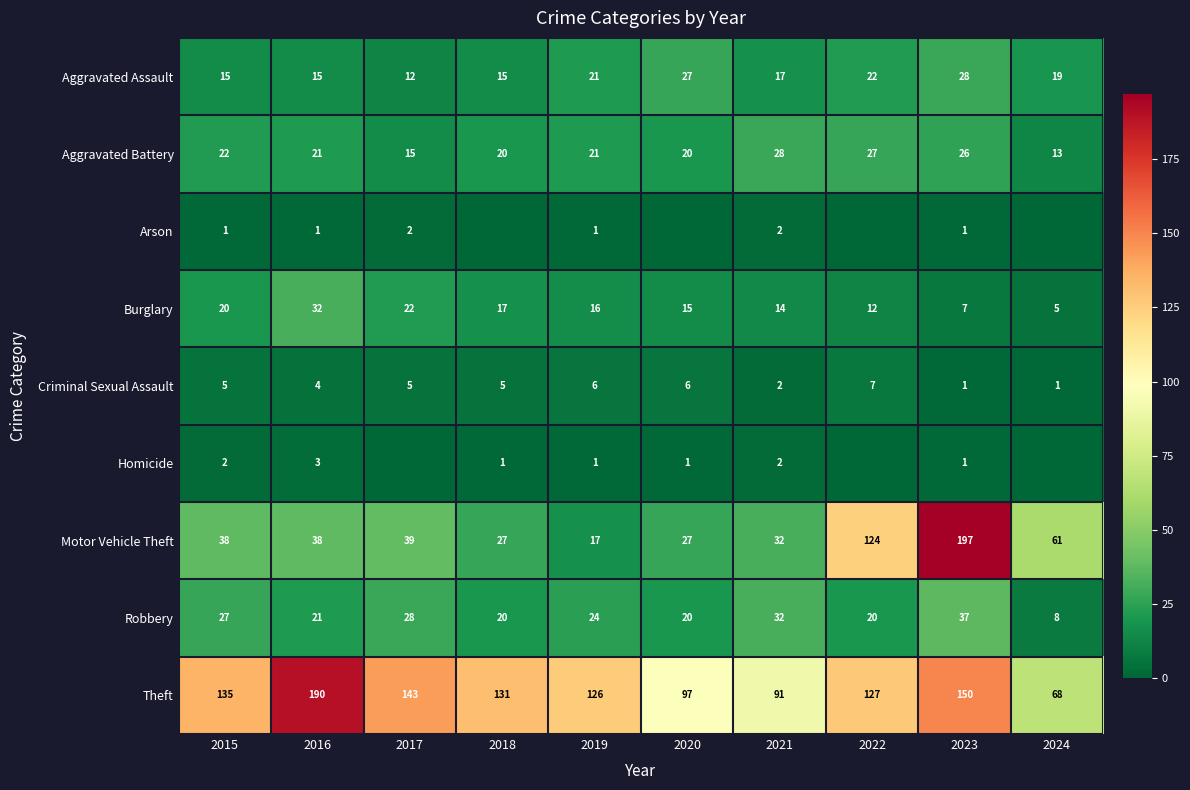

How many values in the Criminal Sexual Assault series are below 5?

4